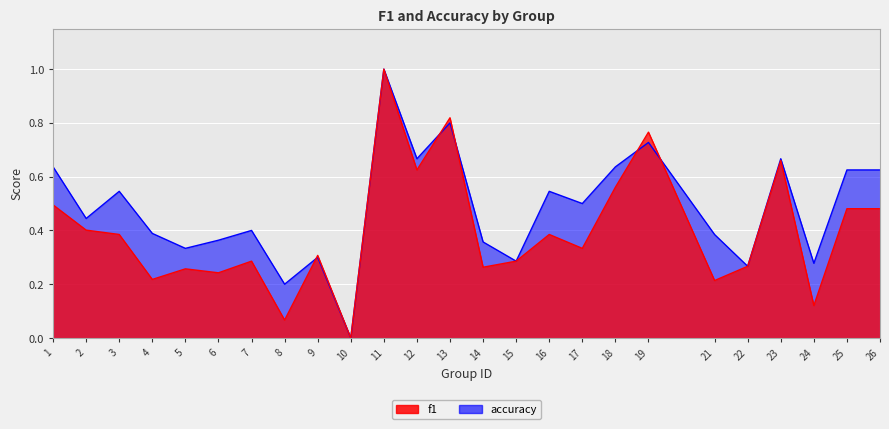

What is the difference between the second highest and minimum values in the accuracy series?

0.8